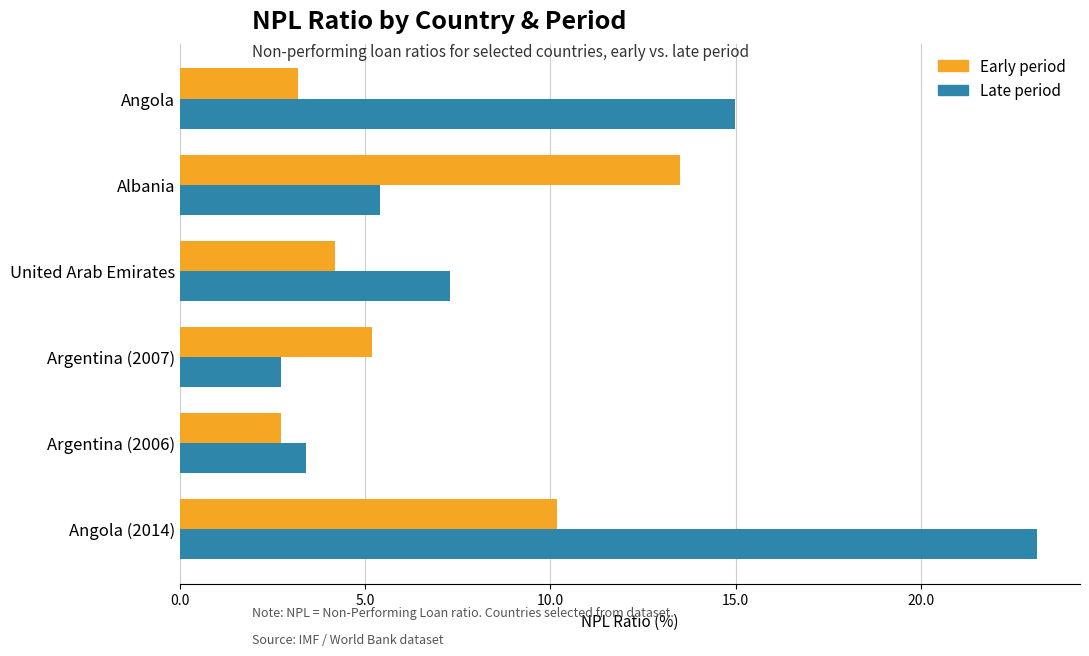

Is it true that Early period equals 13.5 at Albania?

True